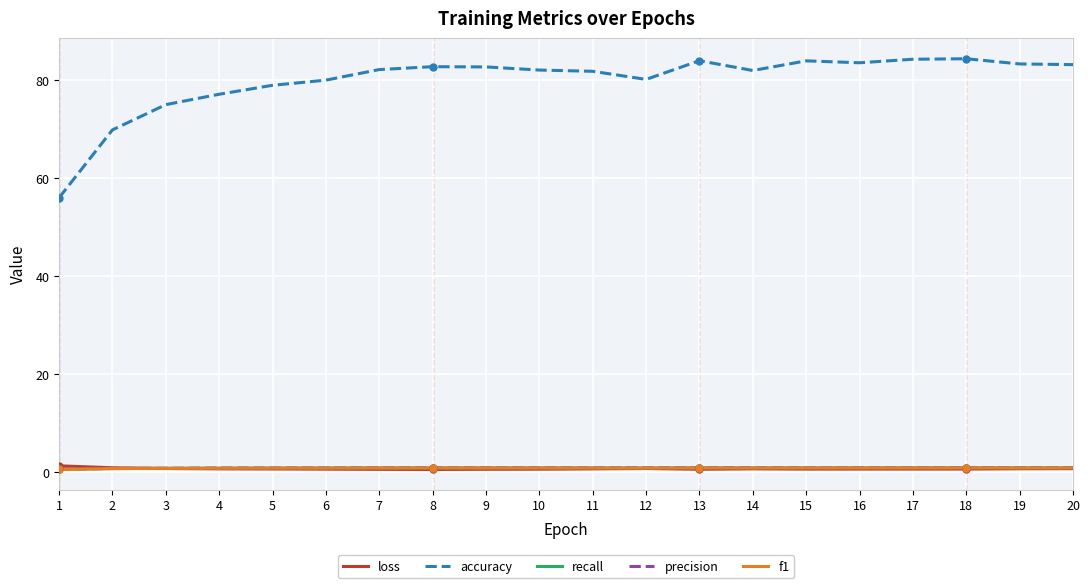

What is the minimum value shown in the chart?

0.5